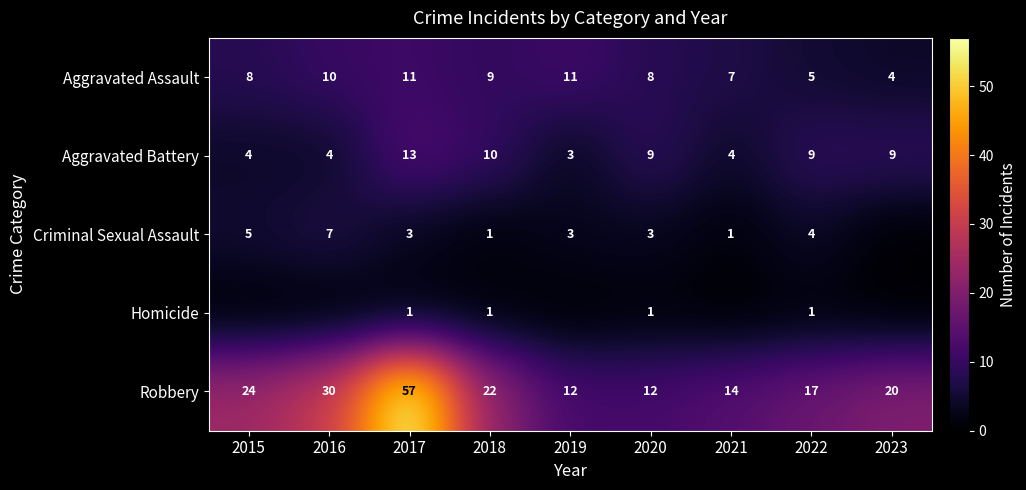

At how many categories does at least one series exceed 18?

5